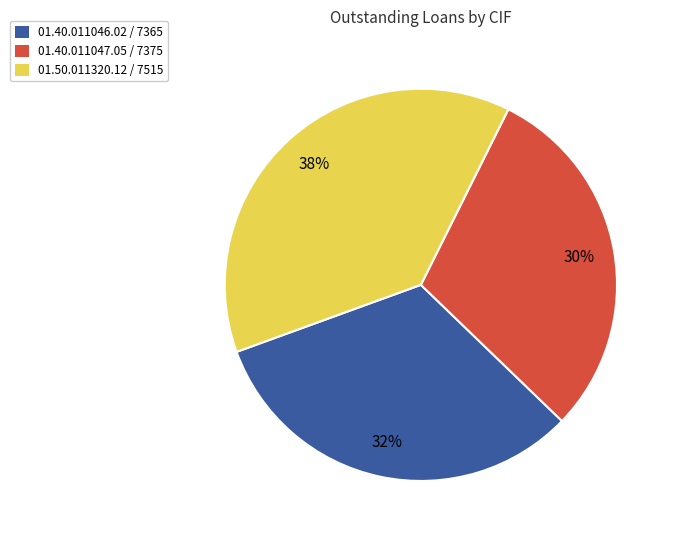

The 01.50.011320.12 / 7515 slice represents 47% of the pie. True or false?

False